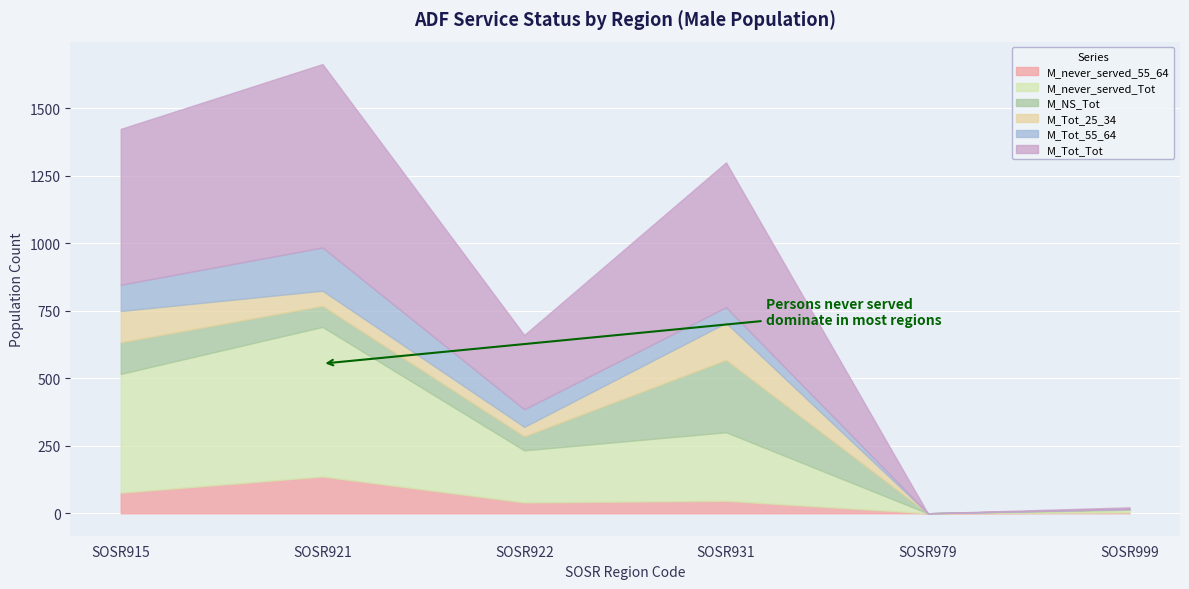

At which category does the chart reach its peak across all series?

SOSR921